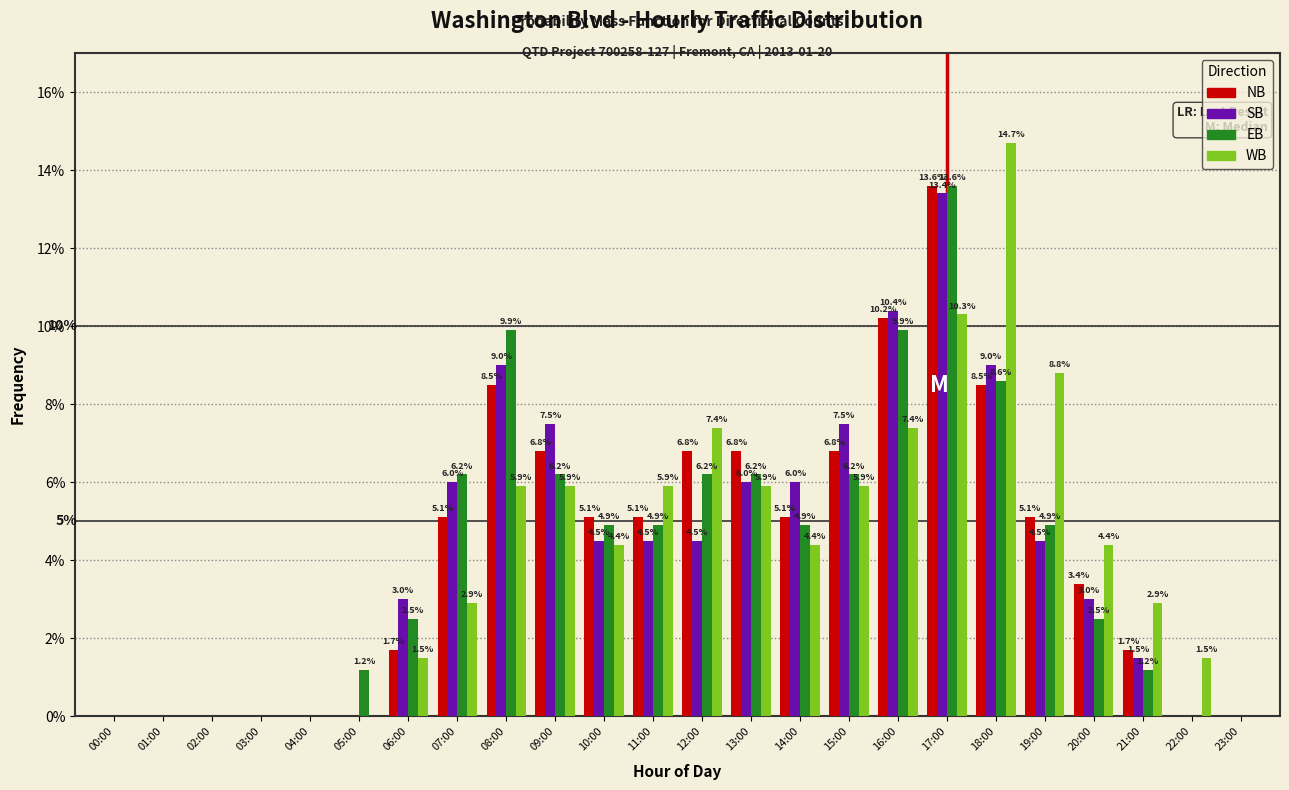

Reading left to right, extract all data points from this chart.

NB: 00:00=0.0	01:00=0.0	02:00=0.0	03:00=0.0	04:00=0.0	05:00=0.0	06:00=1.7	07:00=5.1	08:00=8.5	09:00=6.8	10:00=5.1	11:00=5.1	12:00=6.8	13:00=6.8	14:00=5.1	15:00=6.8	16:00=10.2	17:00=13.6	18:00=8.5	19:00=5.1	20:00=3.4	21:00=1.7	22:00=0.0	23:00=0.0
SB: 00:00=0.0	01:00=0.0	02:00=0.0	03:00=0.0	04:00=0.0	05:00=0.0	06:00=3.0	07:00=6.0	08:00=9.0	09:00=7.5	10:00=4.5	11:00=4.5	12:00=4.5	13:00=6.0	14:00=6.0	15:00=7.5	16:00=10.4	17:00=13.4	18:00=9.0	19:00=4.5	20:00=3.0	21:00=1.5	22:00=0.0	23:00=0.0
EB: 00:00=0.0	01:00=0.0	02:00=0.0	03:00=0.0	04:00=0.0	05:00=1.2	06:00=2.5	07:00=6.2	08:00=9.9	09:00=6.2	10:00=4.9	11:00=4.9	12:00=6.2	13:00=6.2	14:00=4.9	15:00=6.2	16:00=9.9	17:00=13.6	18:00=8.6	19:00=4.9	20:00=2.5	21:00=1.2	22:00=0.0	23:00=0.0
WB: 00:00=0.0	01:00=0.0	02:00=0.0	03:00=0.0	04:00=0.0	05:00=0.0	06:00=1.5	07:00=2.9	08:00=5.9	09:00=5.9	10:00=4.4	11:00=5.9	12:00=7.4	13:00=5.9	14:00=4.4	15:00=5.9	16:00=7.4	17:00=10.3	18:00=14.7	19:00=8.8	20:00=4.4	21:00=2.9	22:00=1.5	23:00=0.0